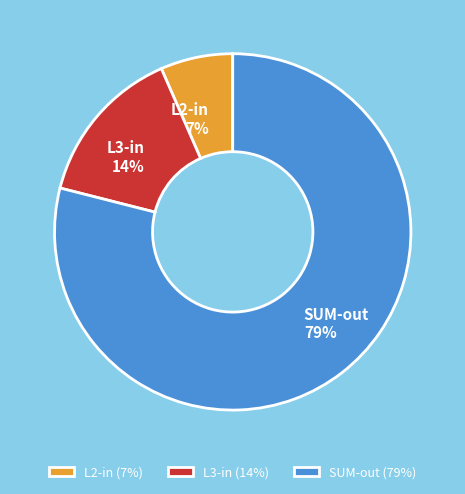

To the nearest percent, what percentage of the pie is L2-in?

7%